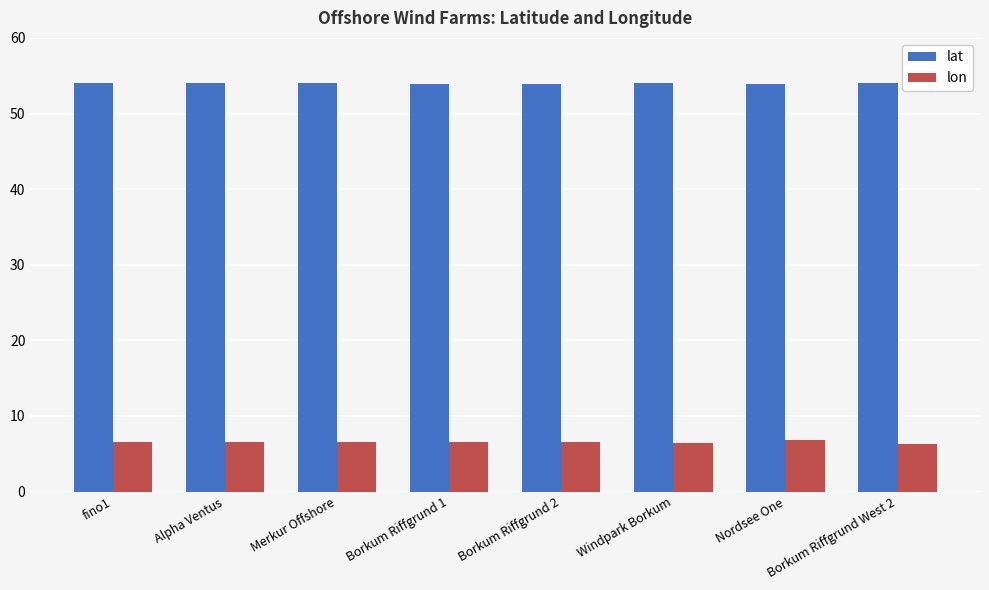

How many groups of bars are there?

8